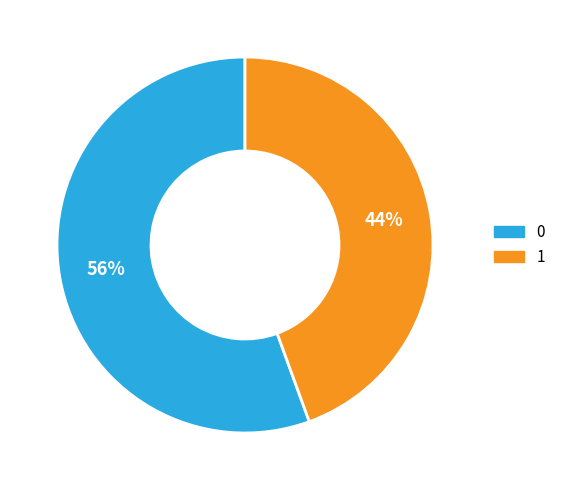

To the nearest percent, what percentage of the pie is 1?

44%